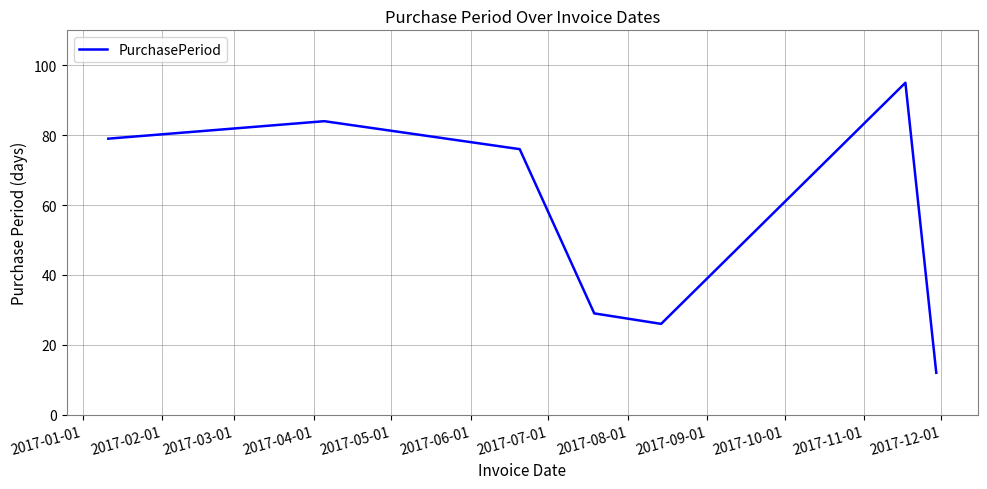

How many distinct data groups are displayed?

1